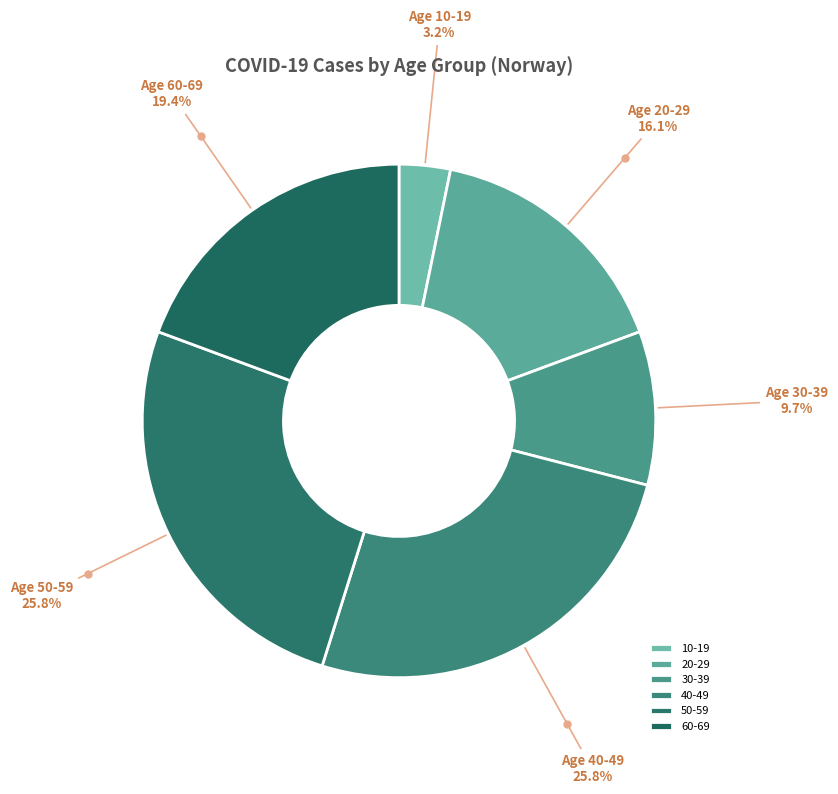

What is the largest slice in the pie chart?

40-49